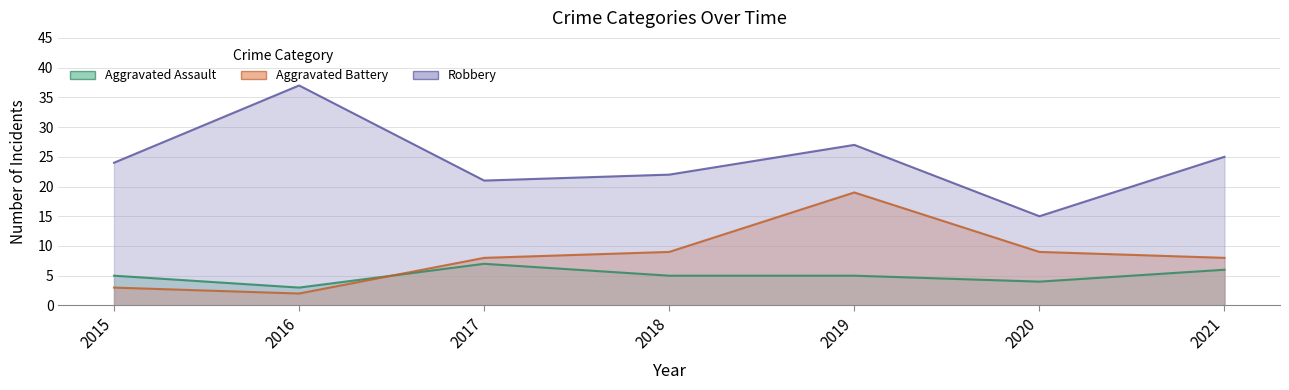

Where is Robbery nearest to the value 26?

2019